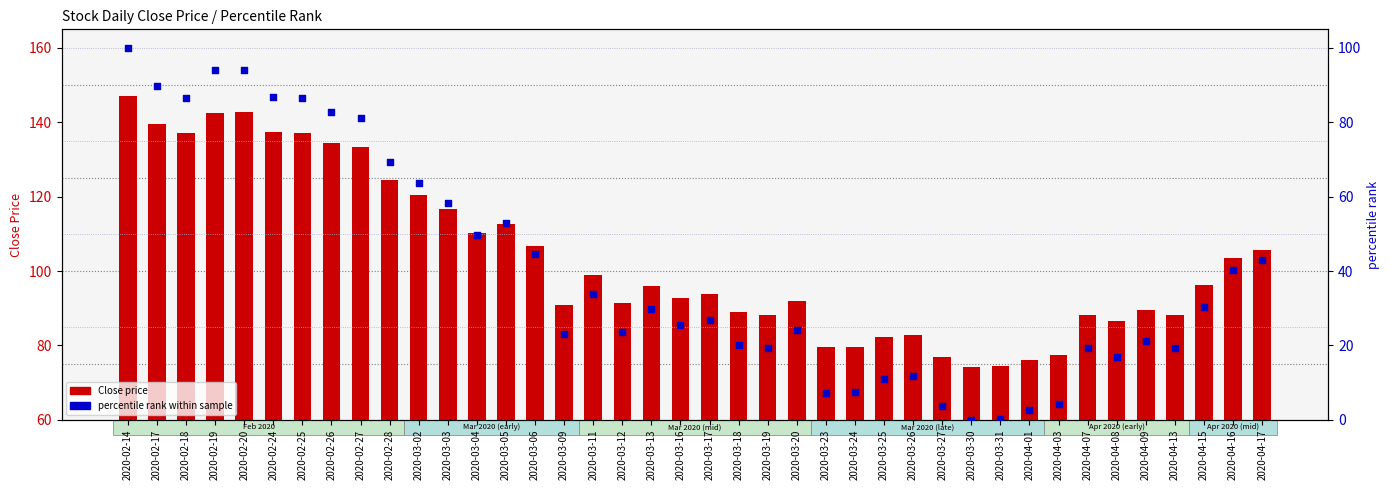

What are all the series names shown in the legend?

Close price, percentile rank within sample